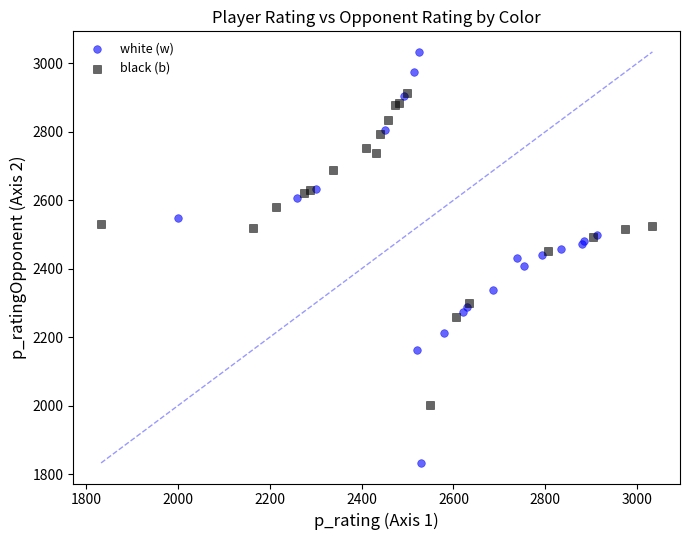

What are all the series names shown in the legend?

white (w), black (b)